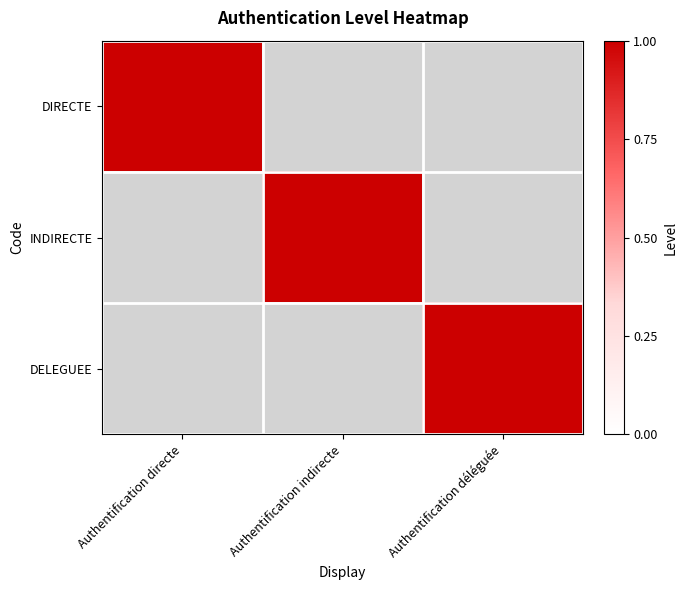

Is it true that DELEGUEE equals -1 at Authentification directe?

False